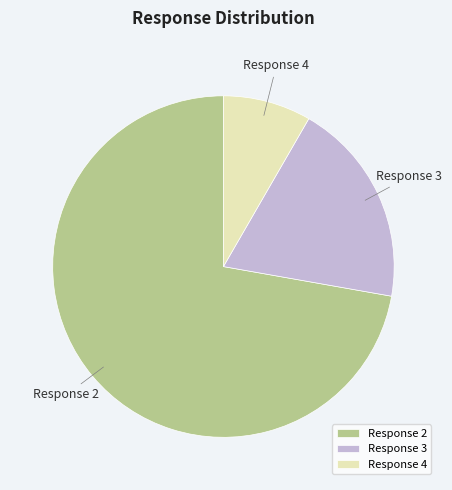

Is Response 4 the majority of the pie?

No